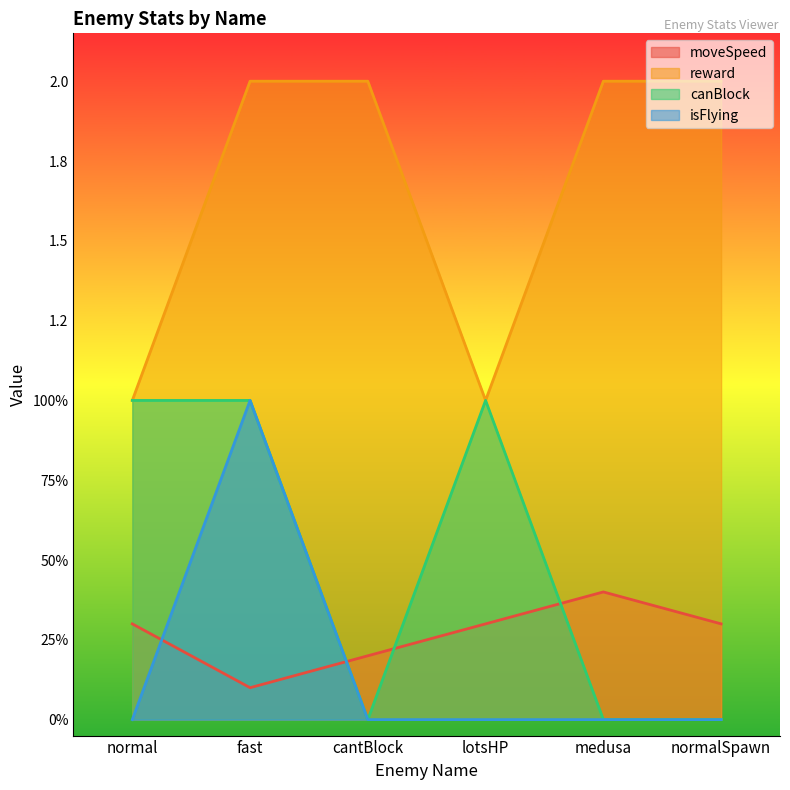

How many distinct data groups are displayed?

4